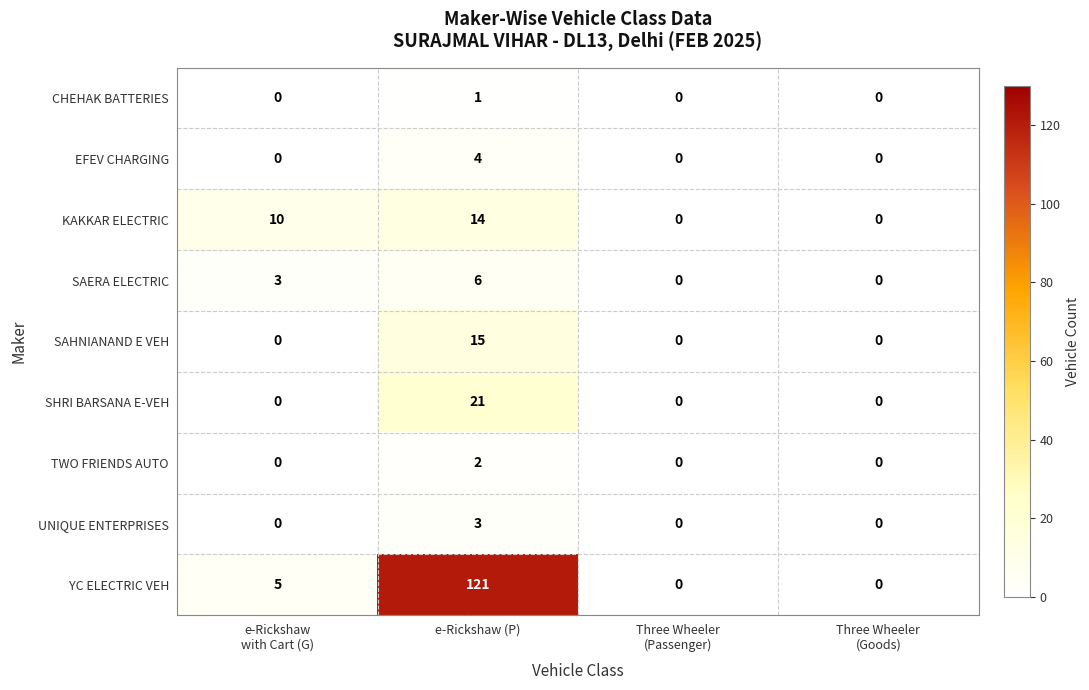

What is the difference between the maximum and minimum values in the SHRI BARSANA E-VEH series?

21